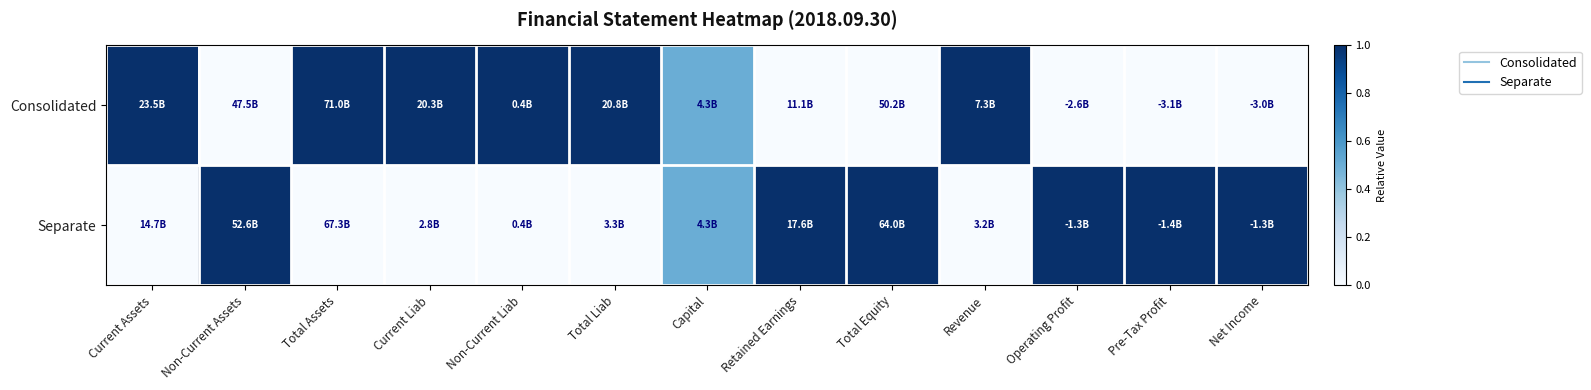

Which series has the largest range (max minus min)?

Consolidated